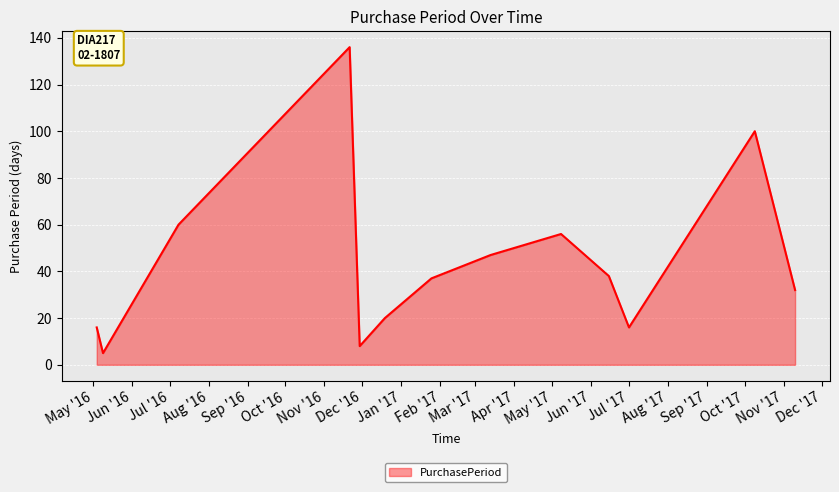

What is the difference between the maximum and minimum values?

131